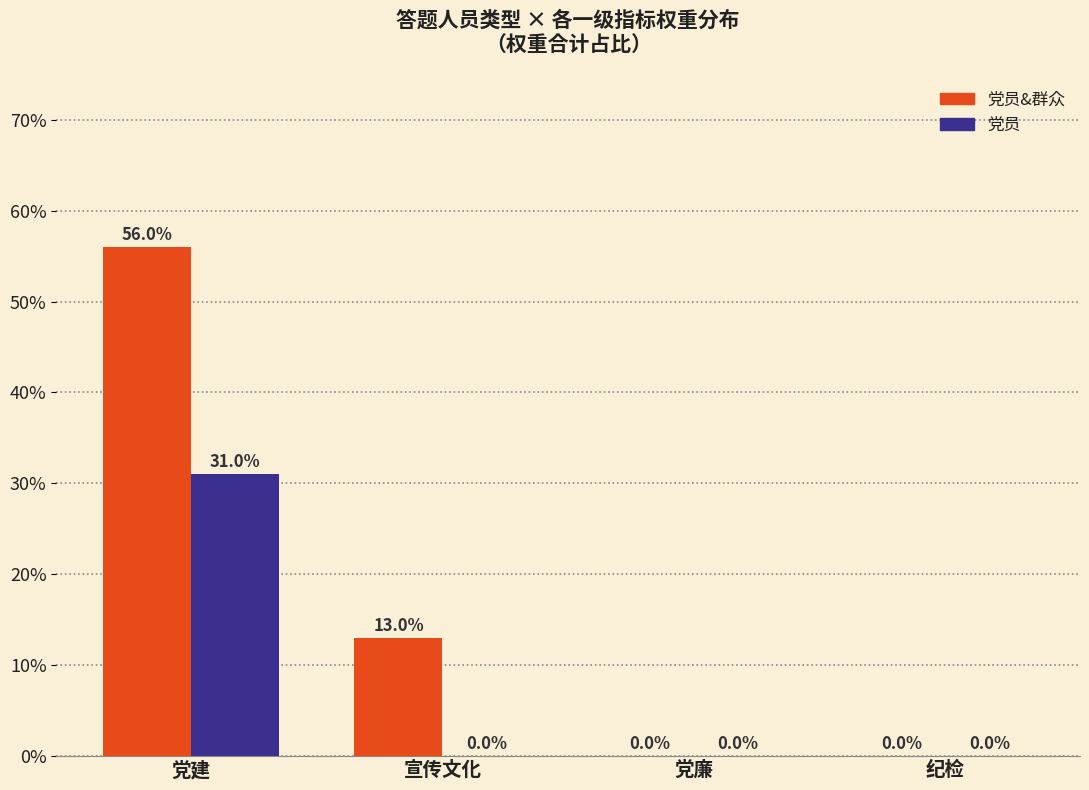

Are the bars horizontal?

No